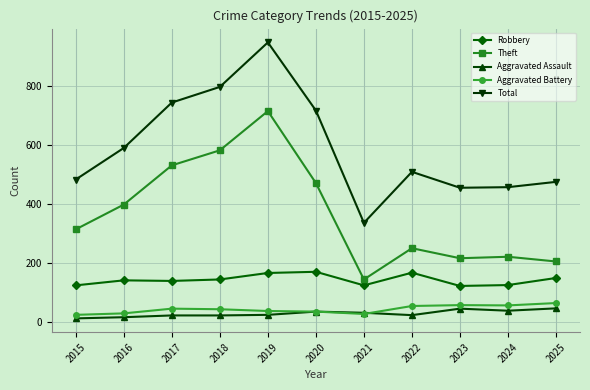

What is the average value of the Total series?

593